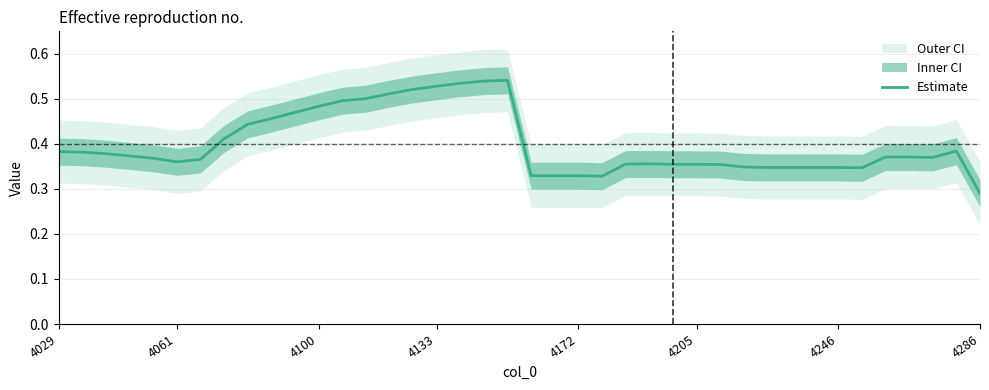

The value of Estimate at 4029 is 0.7. True or false?

False